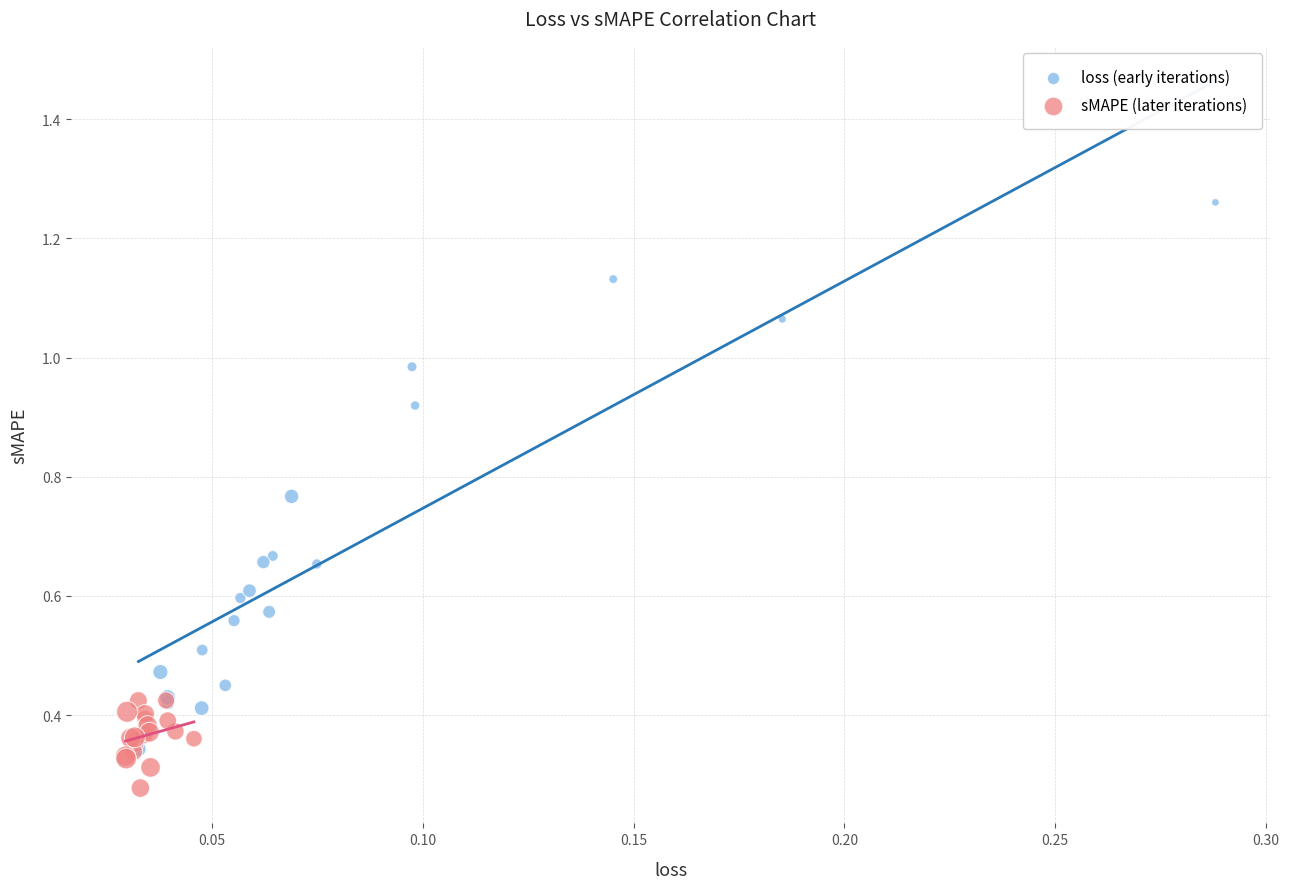

Which series reaches the maximum Y coordinate?

loss (early iterations)